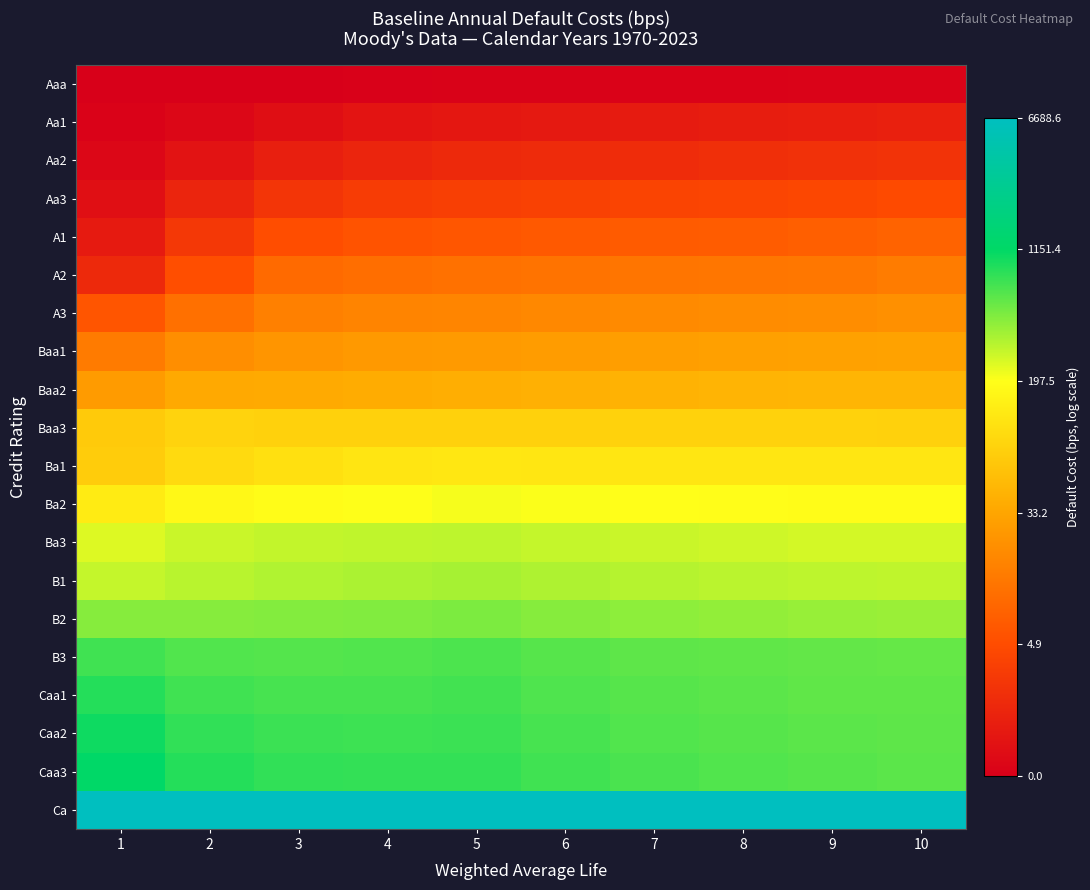

What is the total value across all series at 1?

77.3